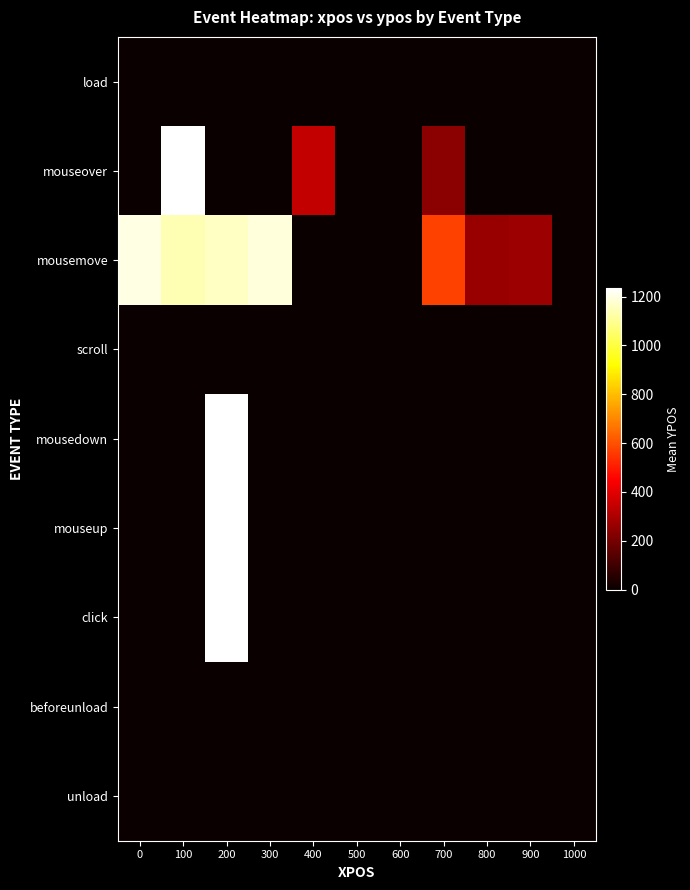

Which label corresponds to the largest value in the chart?

200